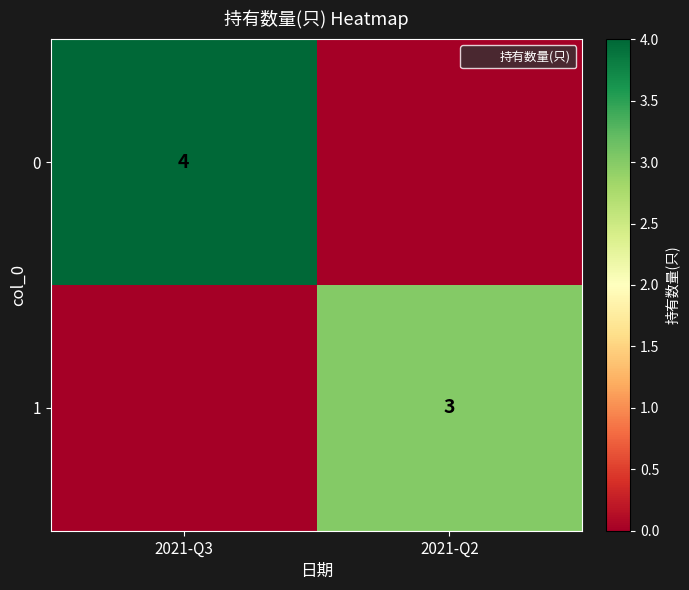

At which label is 1 closest to 1?

2021-Q3